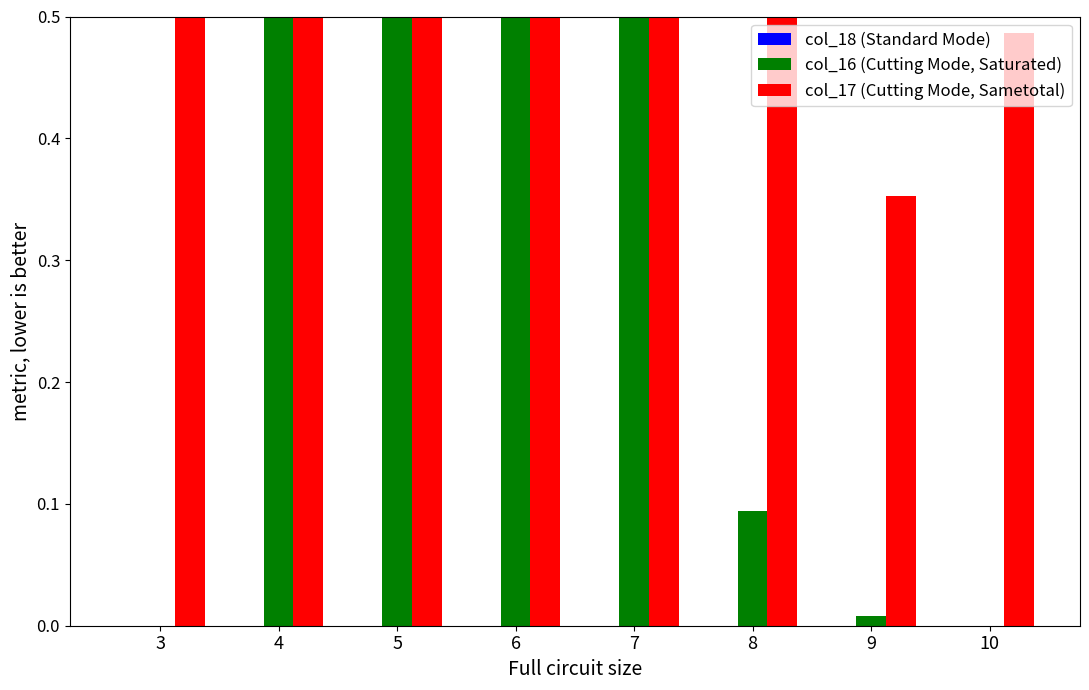

At how many categories does at least one series exceed 0?

8